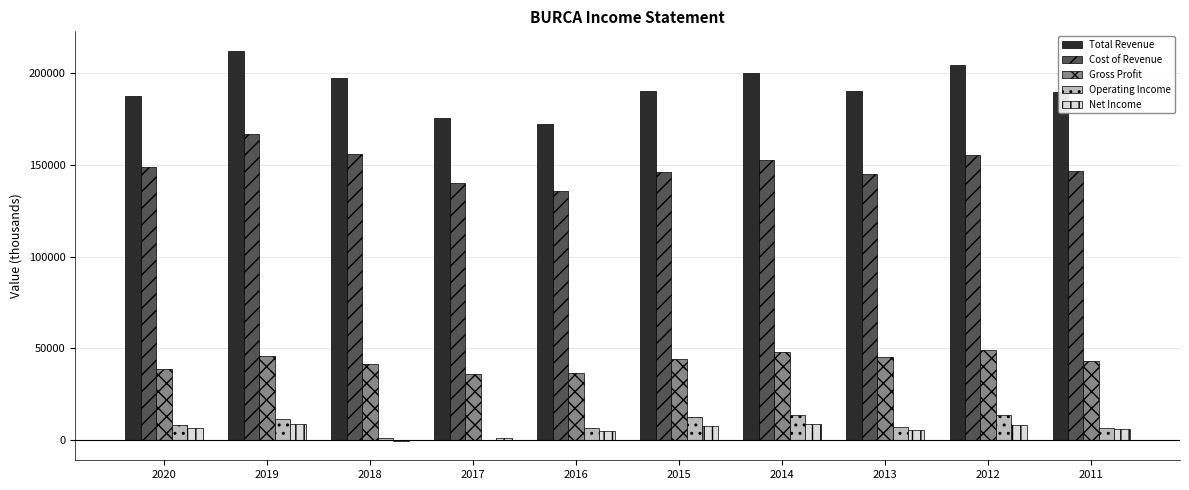

Which series has the largest total across all categories?

Total Revenue